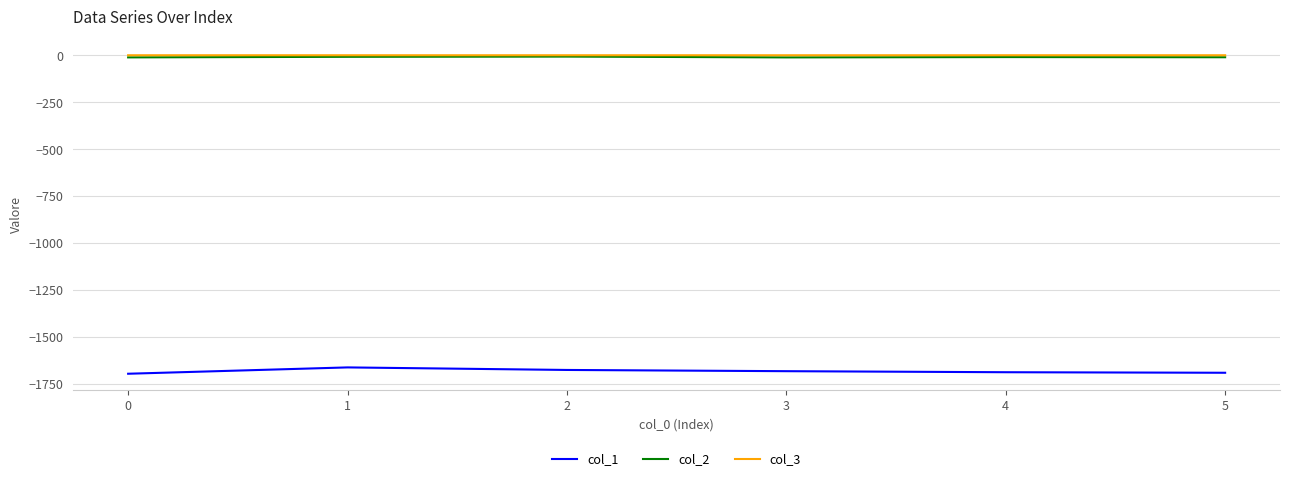

True or false: col_2 has more than 2 interior local peaks.

False